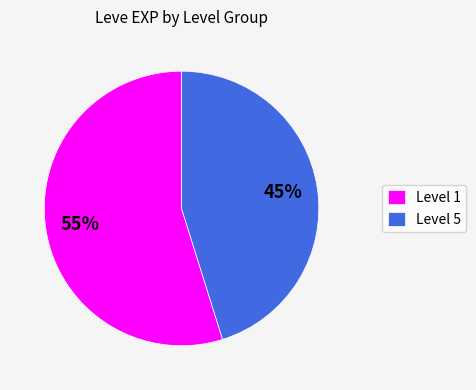

To the nearest percent, what percentage of the pie is Level 5?

45%